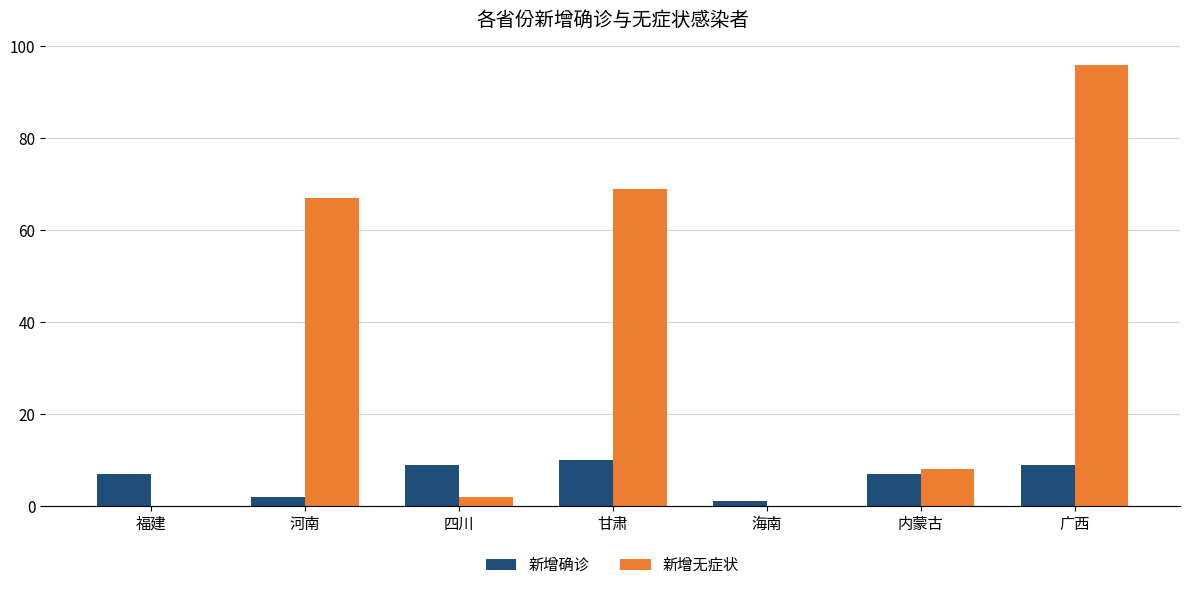

At which label does 新增无症状 reach its peak?

广西